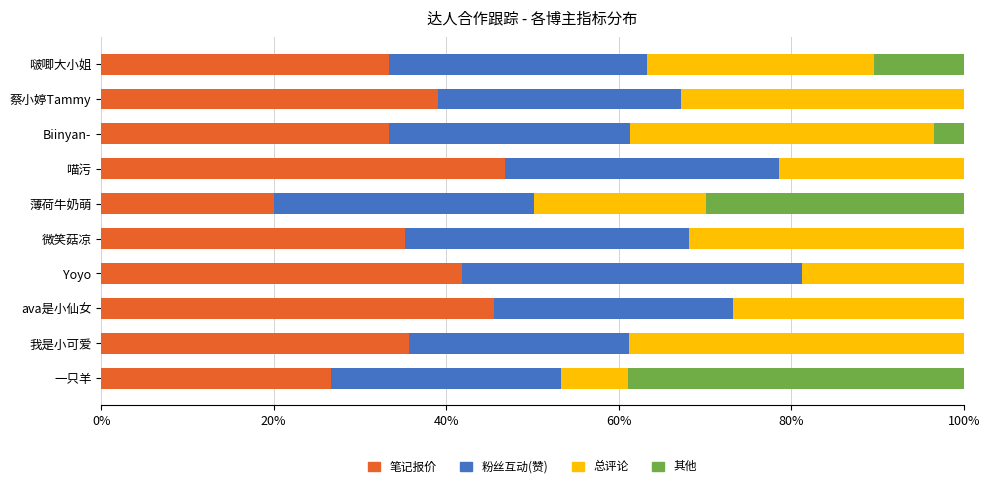

What is the total value across all series at Biinyan-?

100.0